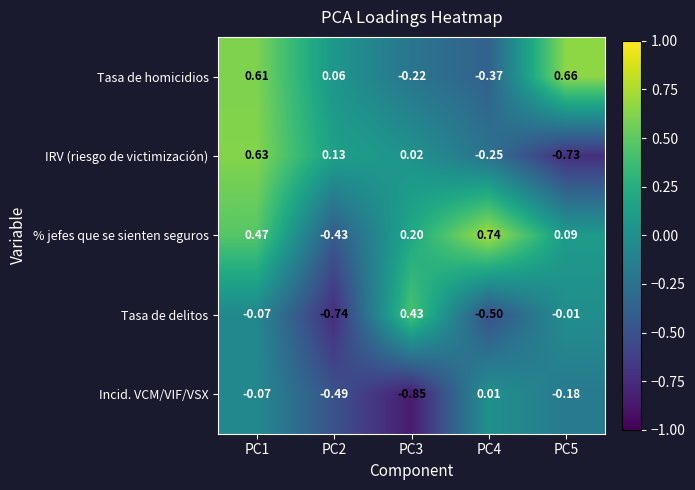

Which series has the widest spread of values?

IRV (riesgo de victimización)